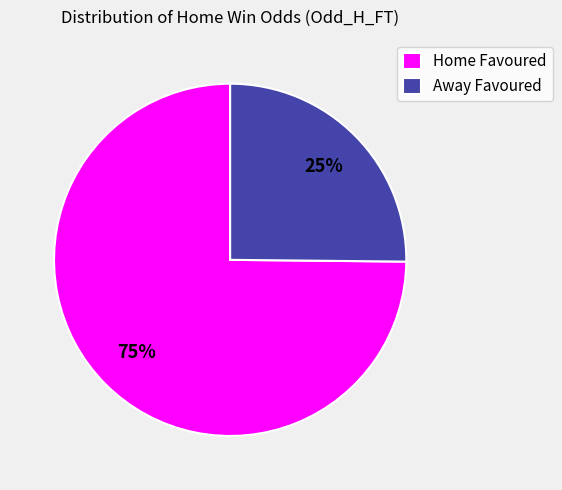

Rank the categories by value from lowest to highest.

Away Favoured, Home Favoured